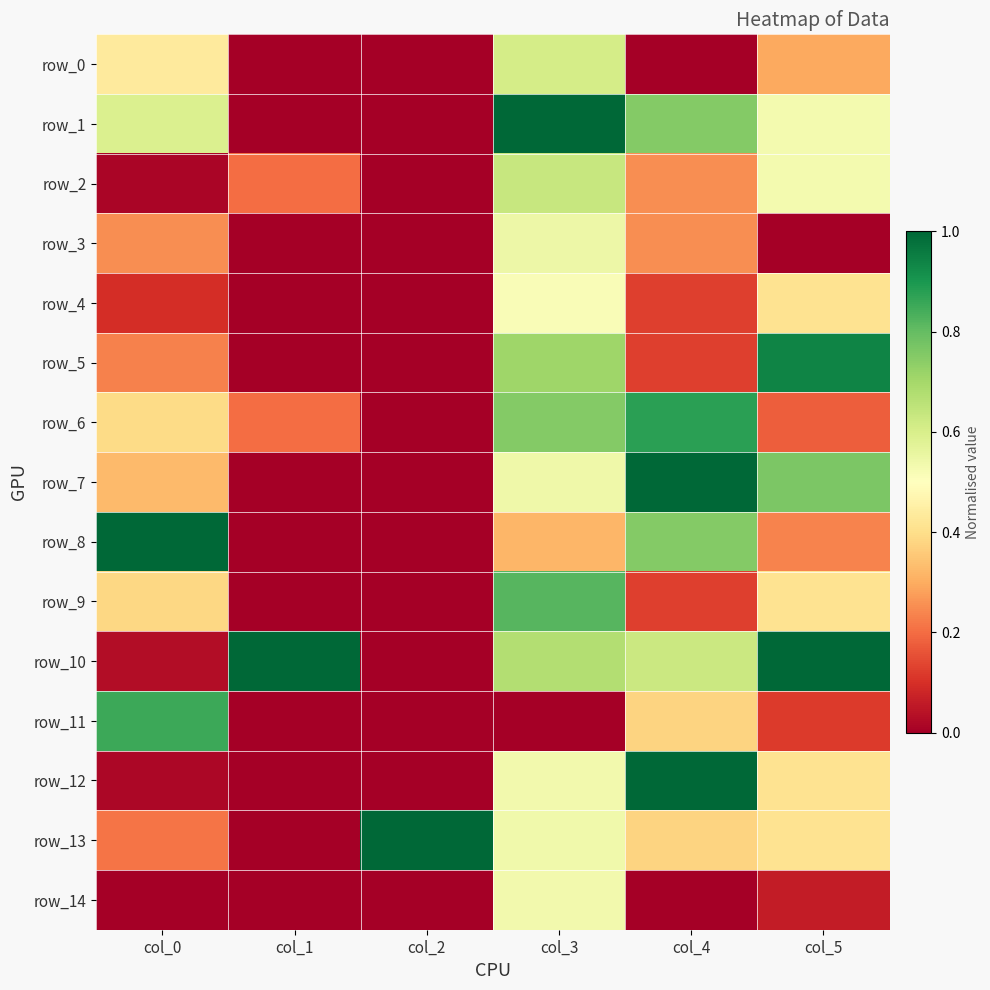

Which series changed the most between col_1 and col_2?

row_10